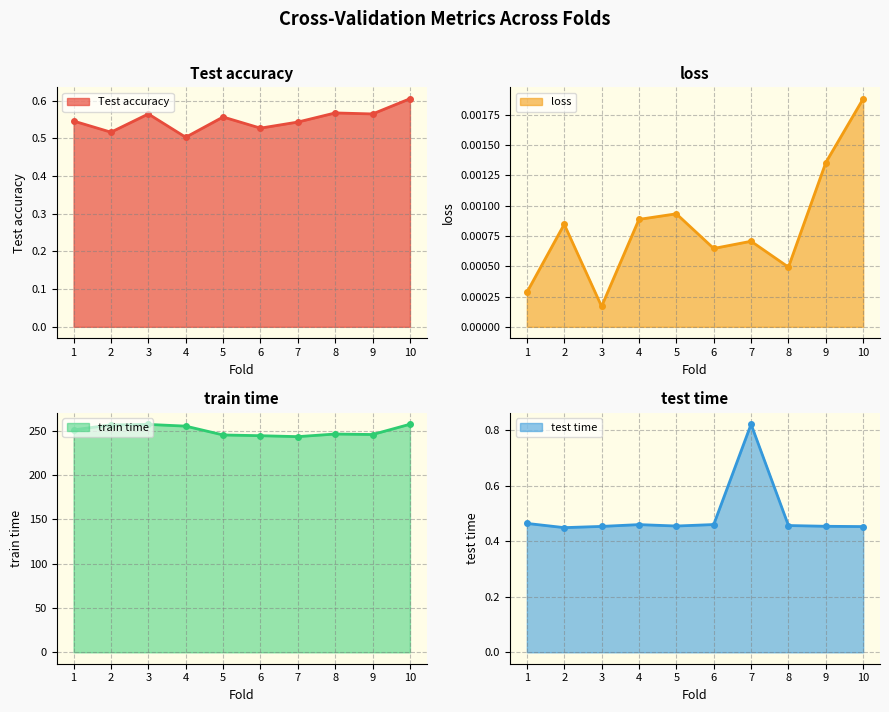

Which series changed the most between 5 and 6?

train time